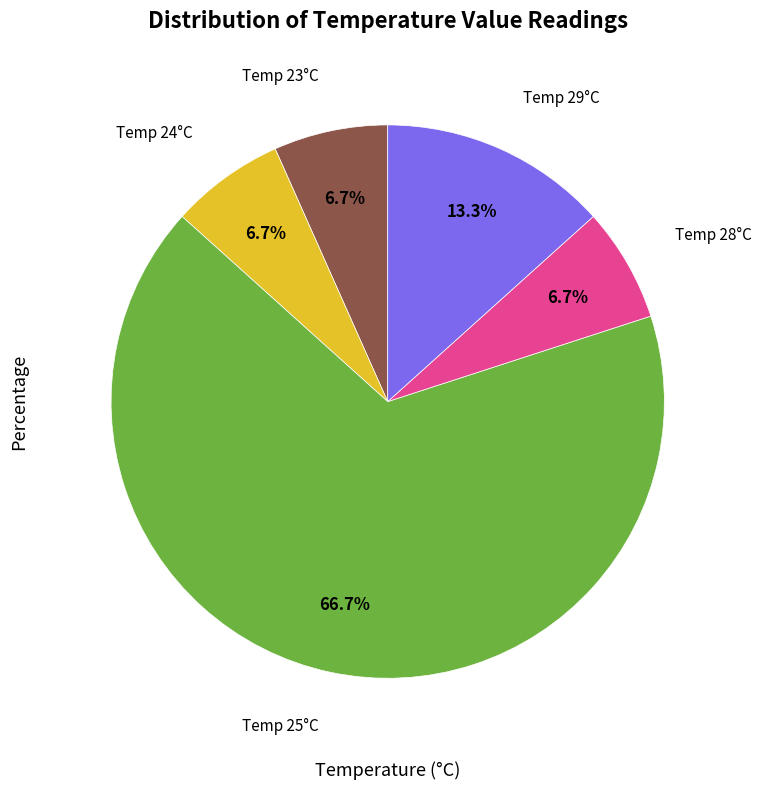

Is there a majority slice in this chart?

Yes